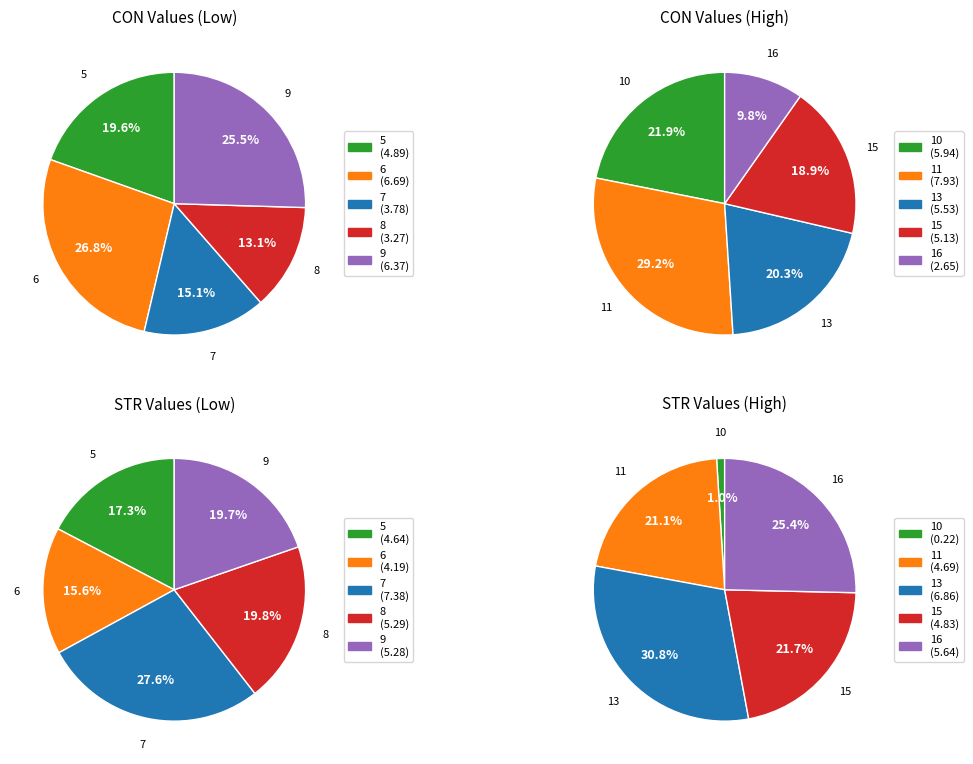

Which series has the widest spread of values?

STR